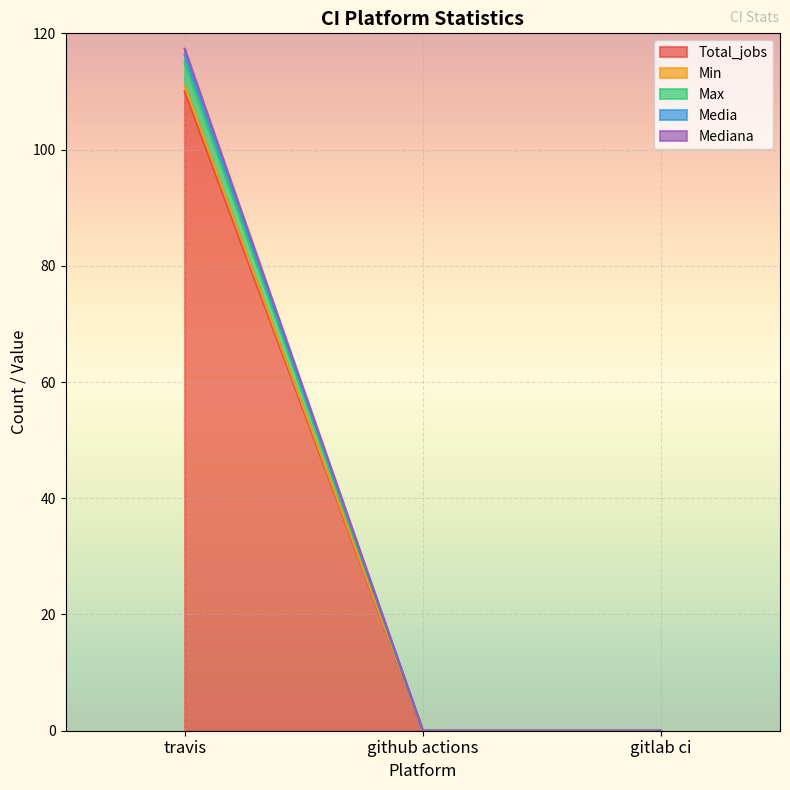

At which label does Total_jobs reach its minimum?

github actions